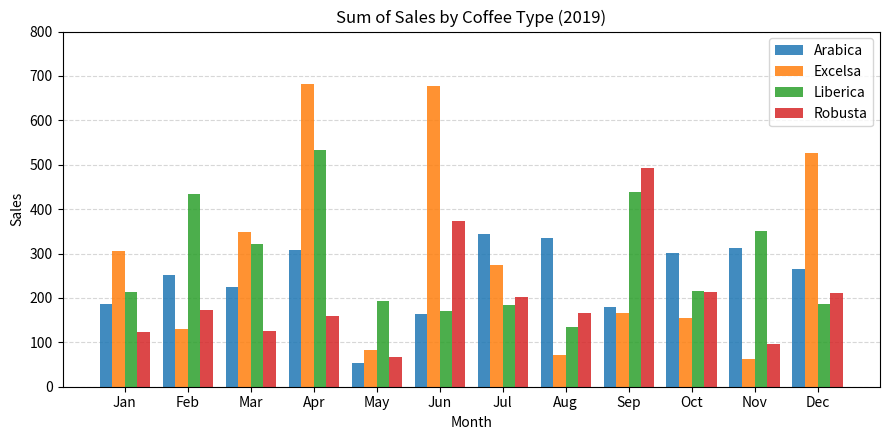

The Robusta series shows 223.8 at Sep. True or false?

False